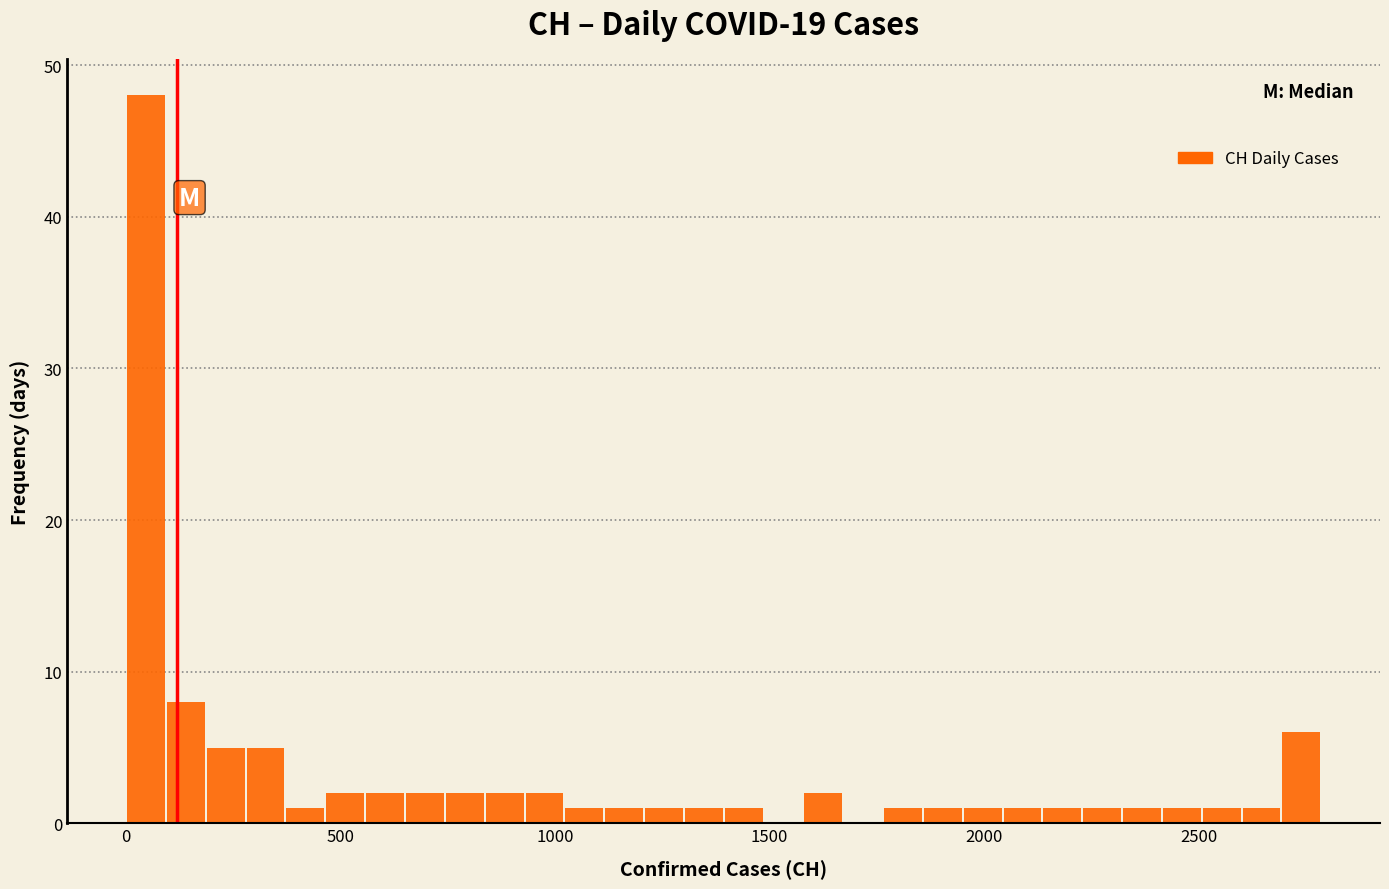

Around what value on the x-axis is the tallest bar? Give the approximate position of its centre, as read against the axis.

50